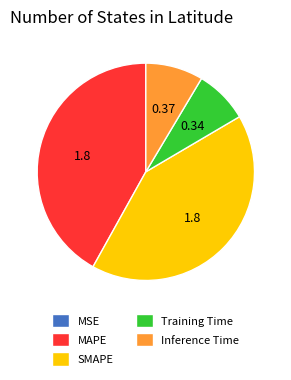

Is there any slice that represents more than half of the pie?

No